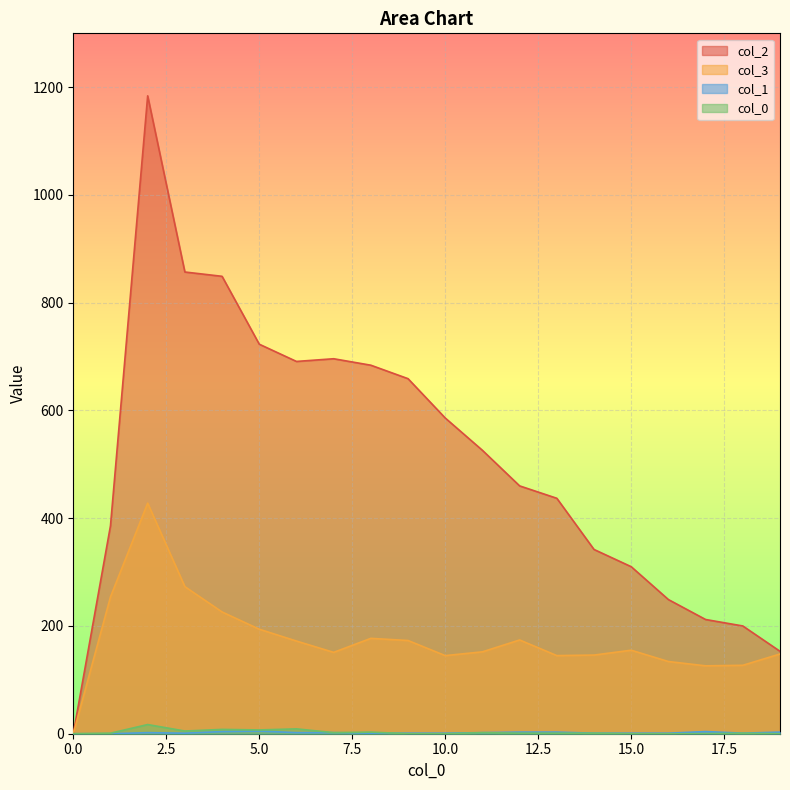

How many values in 2 are above zero?

19